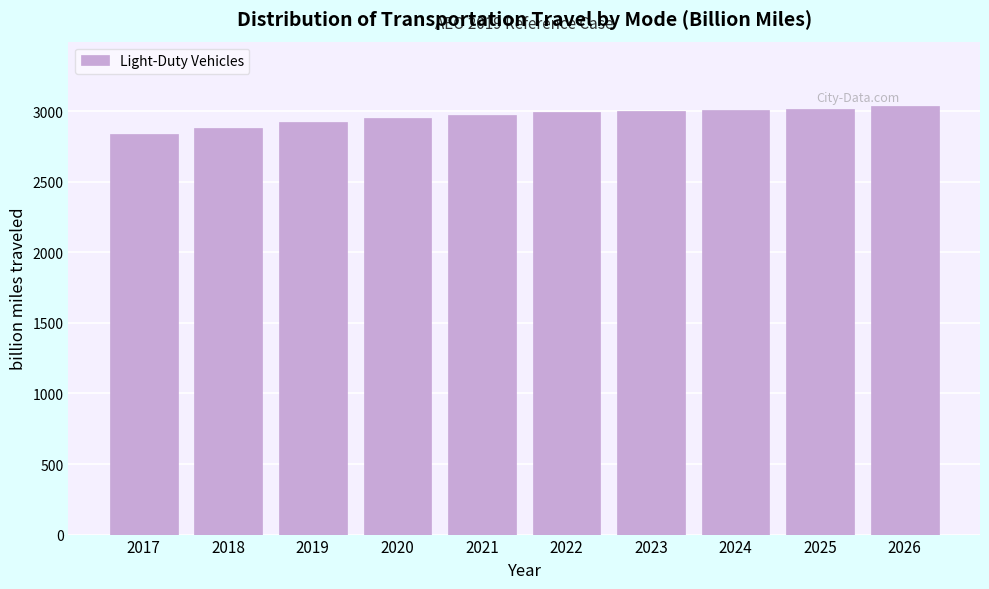

What value does the data have at 2025?

3017.5